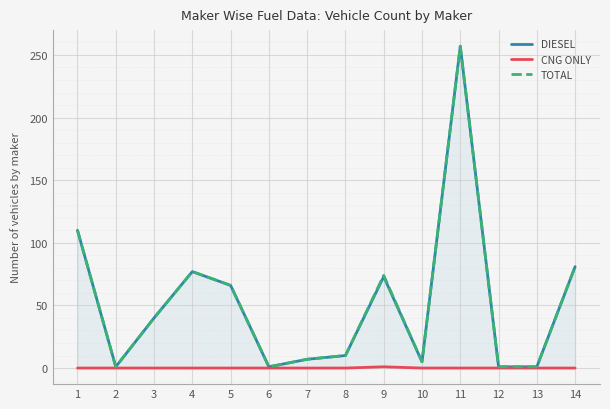

At which category is the sum across all series the highest?

11